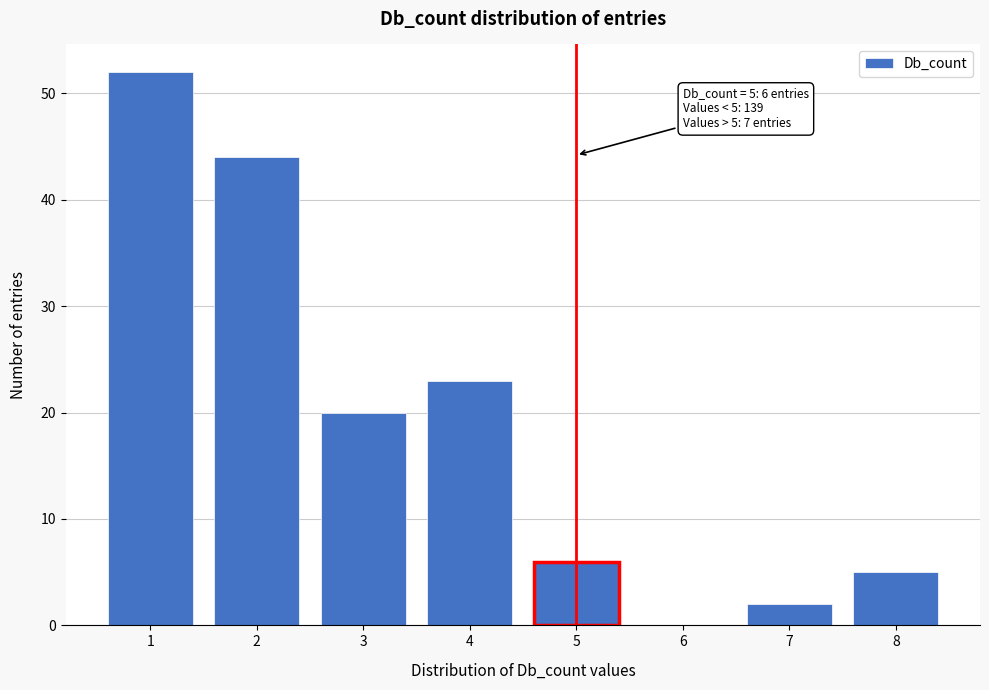

Reading left to right, what are all the values shown in this chart?

1=52	2=44	3=20	4=23	5=6	6=0	7=2	8=5